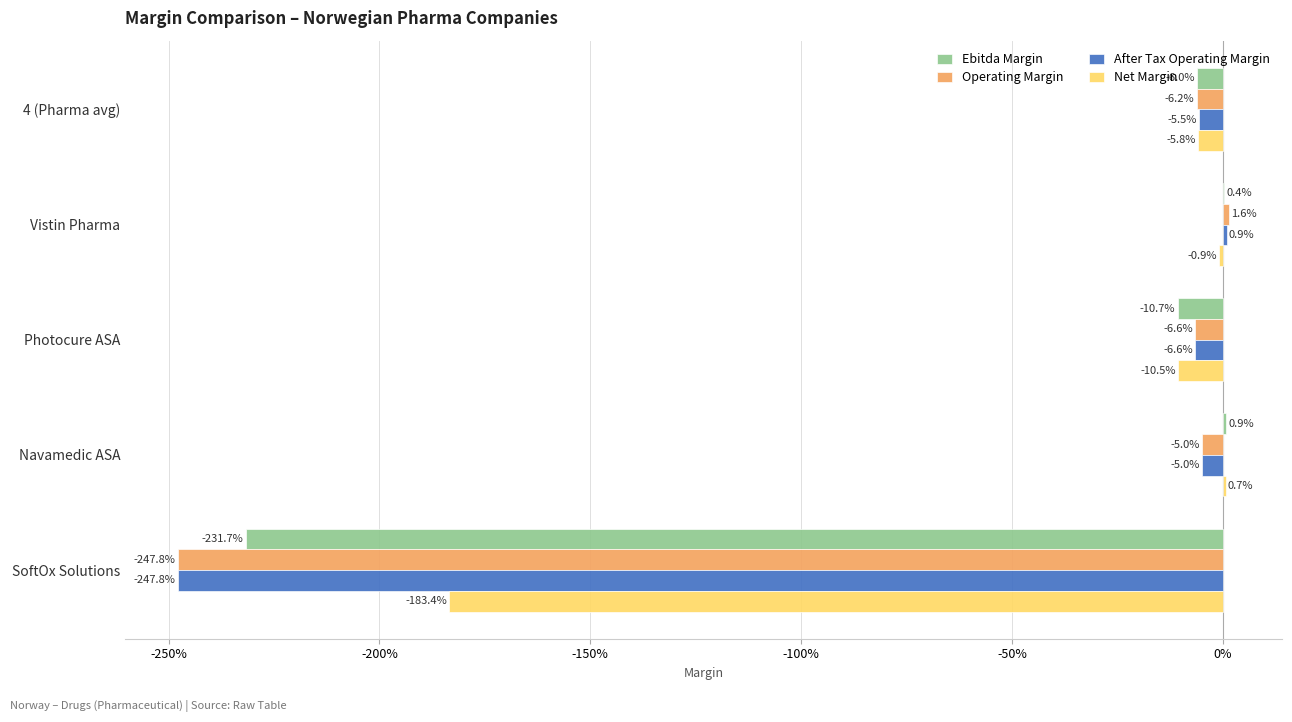

What are all the series names shown in the legend?

Ebitda Margin, Operating Margin, After Tax Operating Margin, Net Margin